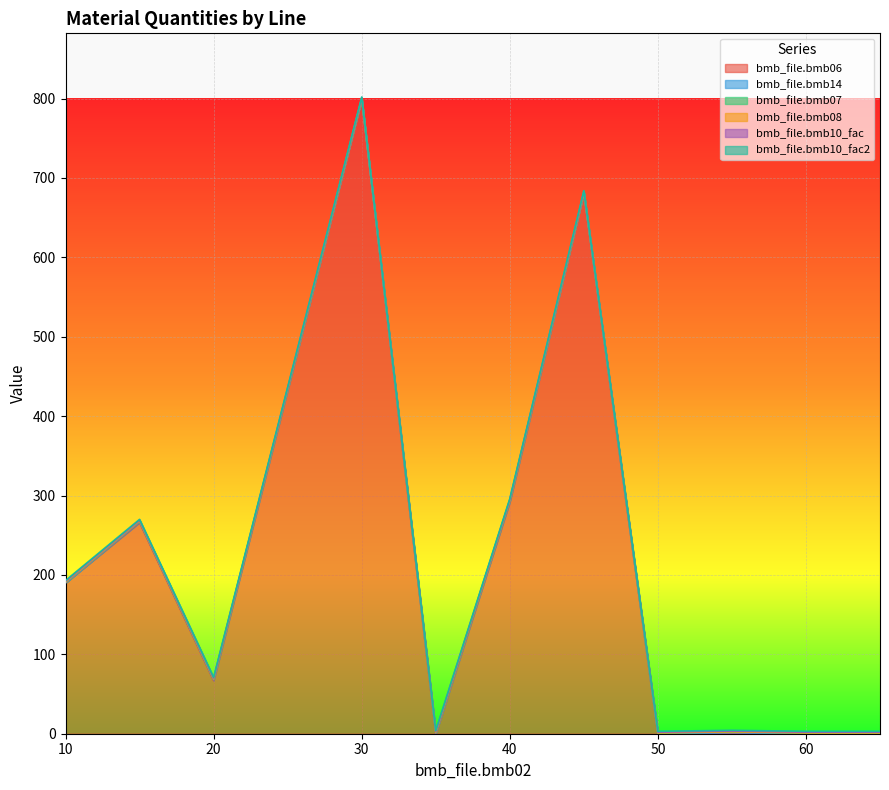

Reading right to left, list all the values displayed in this chart.

bmb_file.bmb06: 65=0.0	60=0.0	55=0.3	50=0.0	45=681.0	40=292.0	35=0.0	30=799.0	20=67.0	15=266.0	10=190.0
bmb_file.bmb14: 65=0.0	60=0.0	55=1.0	50=0.0	45=0.0	40=1.0	35=1.0	30=0.0	20=1.0	15=1.0	10=0.0
bmb_file.bmb07: 65=1.0	60=1.0	55=1.0	50=1.0	45=1.0	40=1.0	35=1.0	30=1.0	20=1.0	15=1.0	10=1.0
bmb_file.bmb08: 65=0.0	60=0.0	55=0.0	50=0.0	45=0.0	40=0.0	35=0.0	30=0.0	20=0.0	15=0.0	10=0.0
bmb_file.bmb10_fac: 65=1.0	60=1.0	55=1.0	50=1.0	45=1.0	40=1.0	35=1.0	30=1.0	20=1.0	15=1.0	10=1.0
bmb_file.bmb10_fac2: 65=1.0	60=1.0	55=1.0	50=1.0	45=1.0	40=1.0	35=1.0	30=1.0	20=1.0	15=1.0	10=1.0